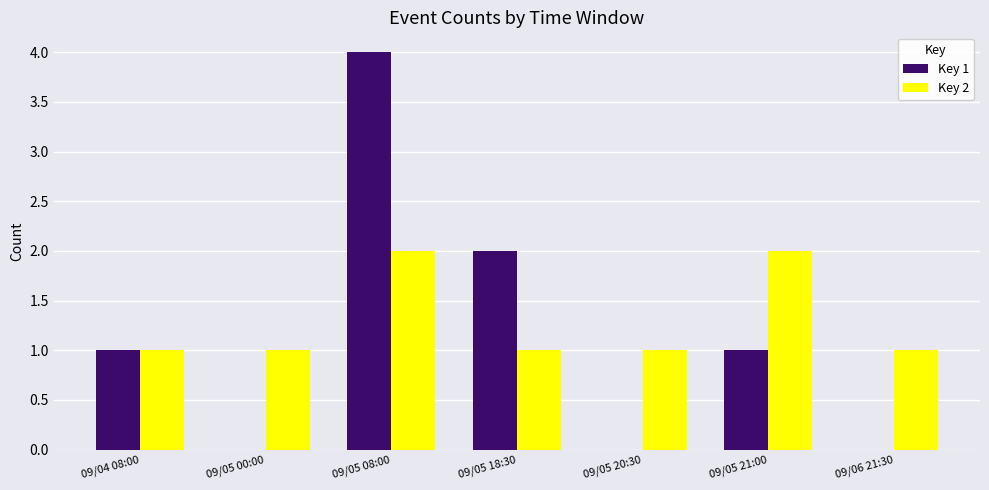

What is the approximate value of Key 1 at 09/05 08:00?

4